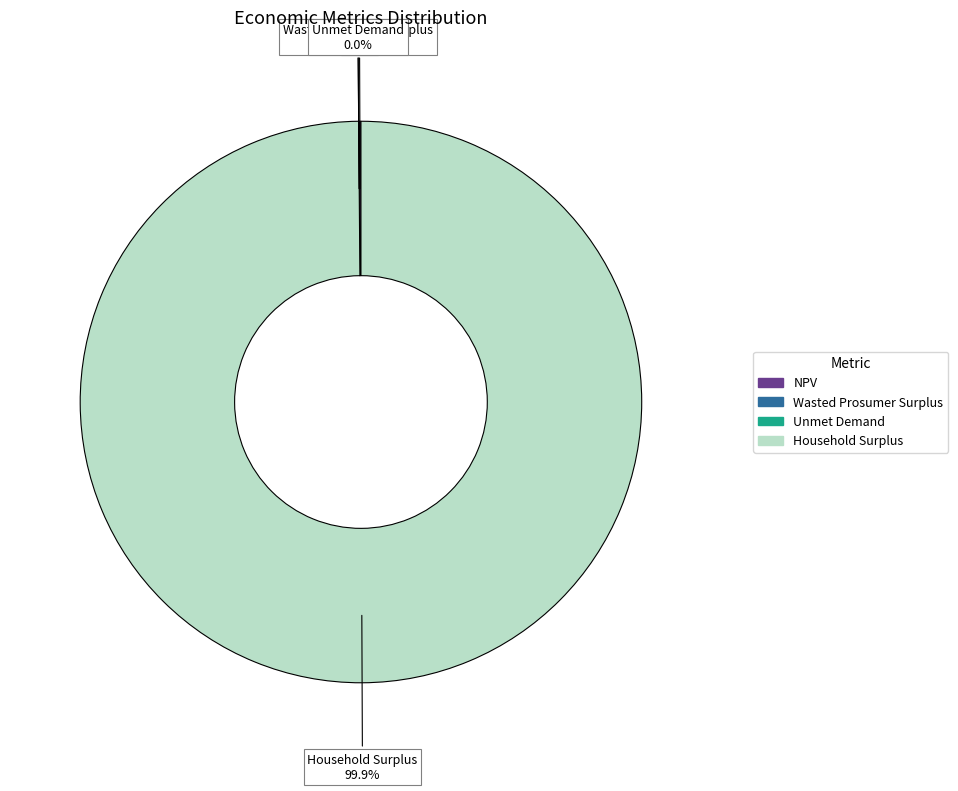

What percentage is the Household Surplus slice, to the nearest percent?

100%